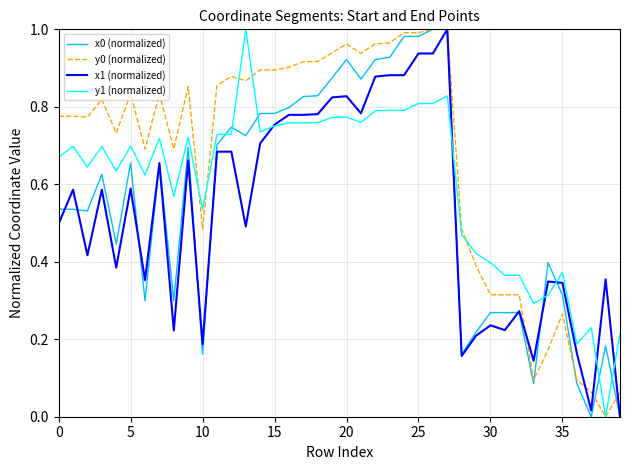

Which series ends up on top after the final intersection of x0 (normalized) and y1 (normalized)?

y1 (normalized)